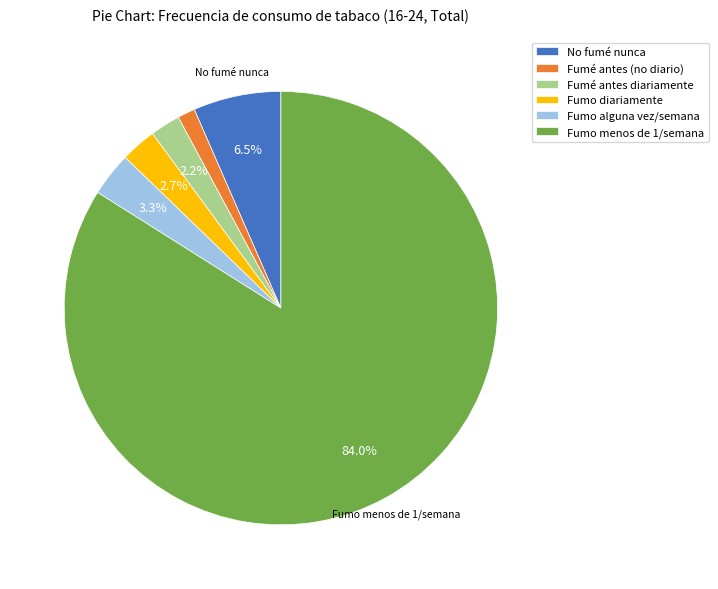

How many segments does this pie chart have?

6